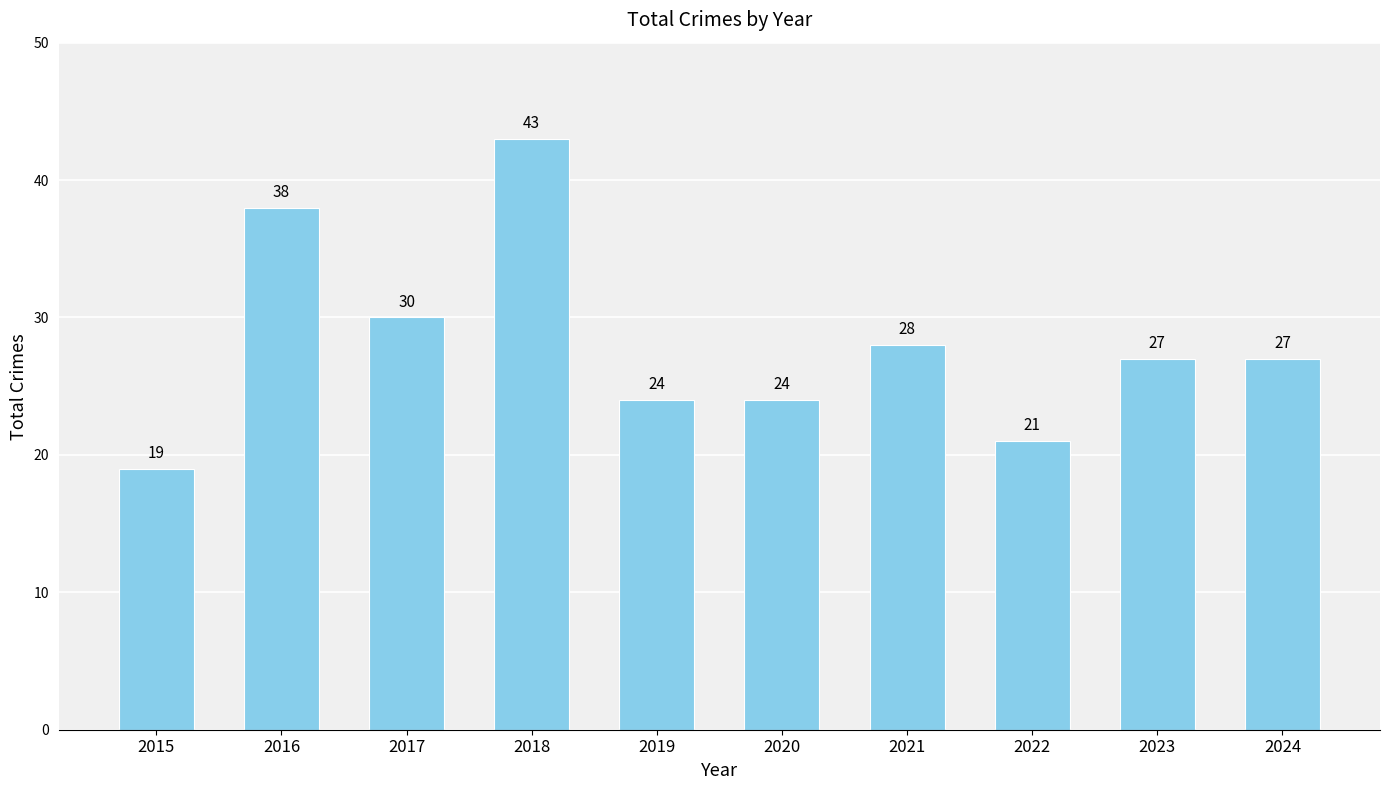

What is the value of the 4th bar from the left?

43